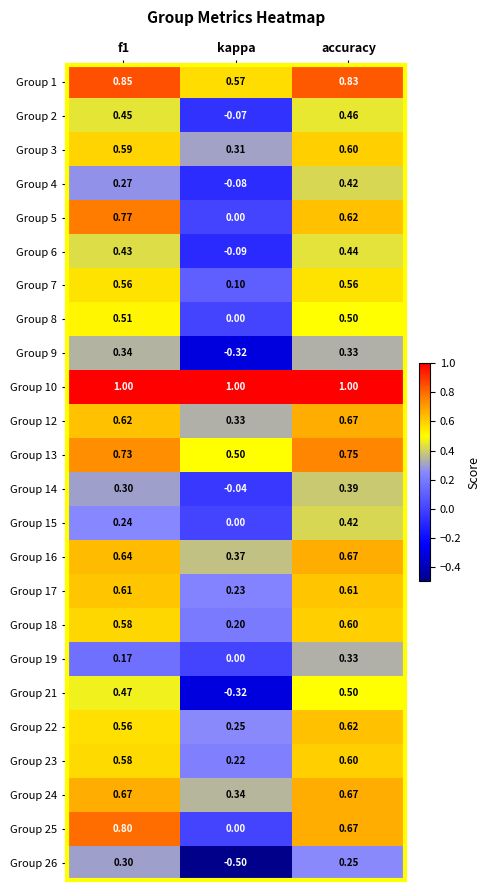

Which category has the lowest value across all series?

kappa